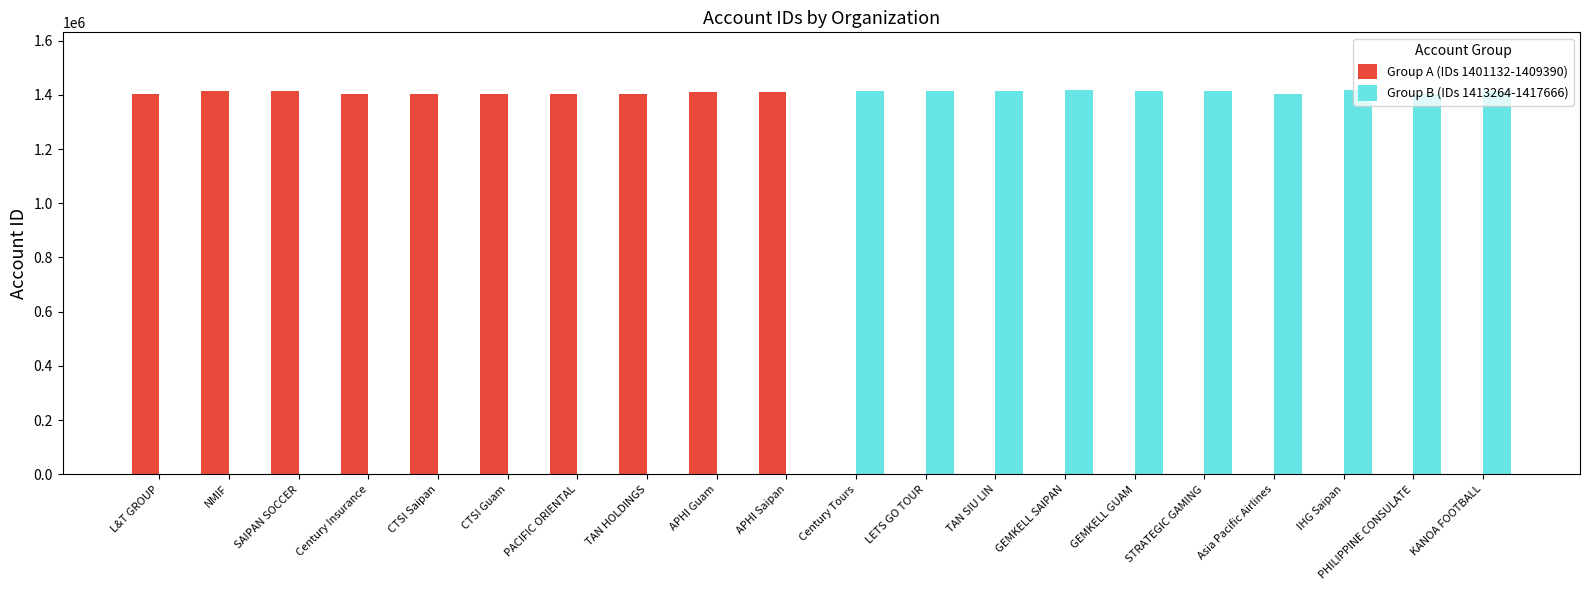

How many data points does each series have?

20